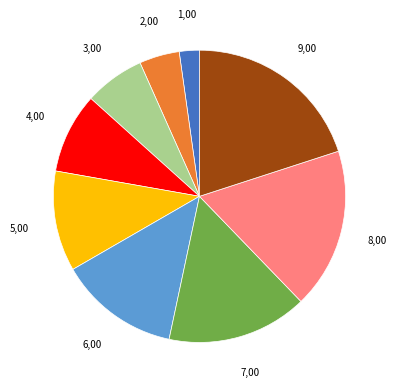

Count the number of slices in the pie.

9